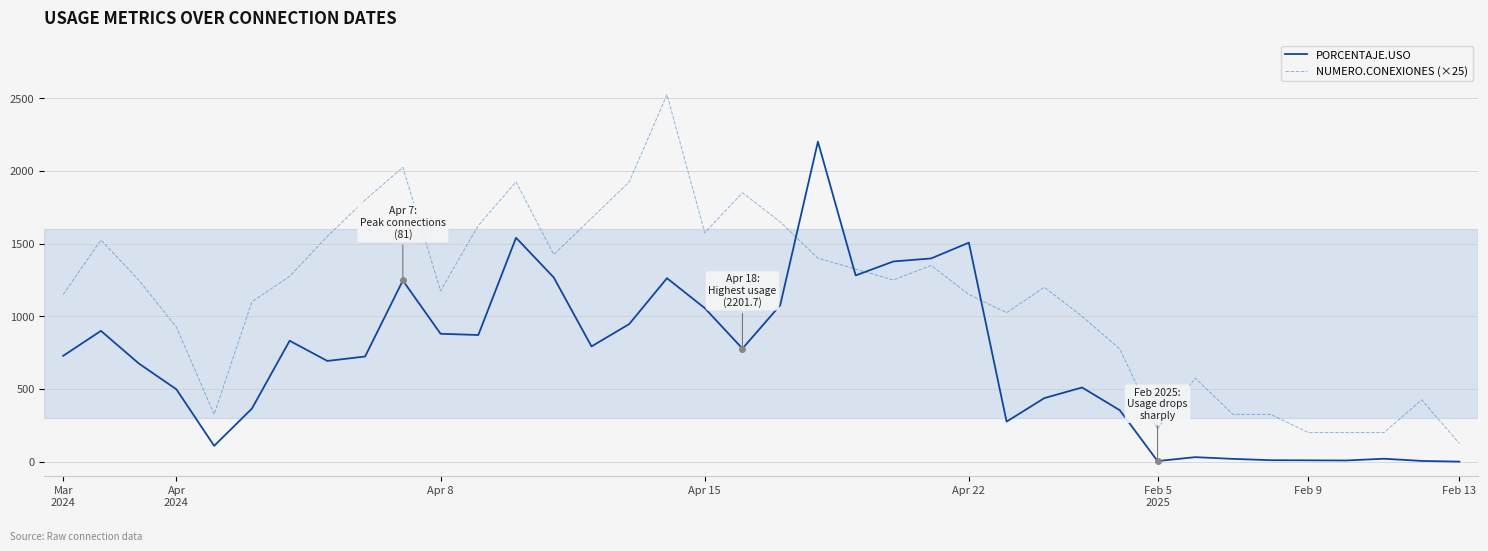

What are all the series names shown in the legend?

PORCENTAJE.USO, NUMERO.CONEXIONES (×25)